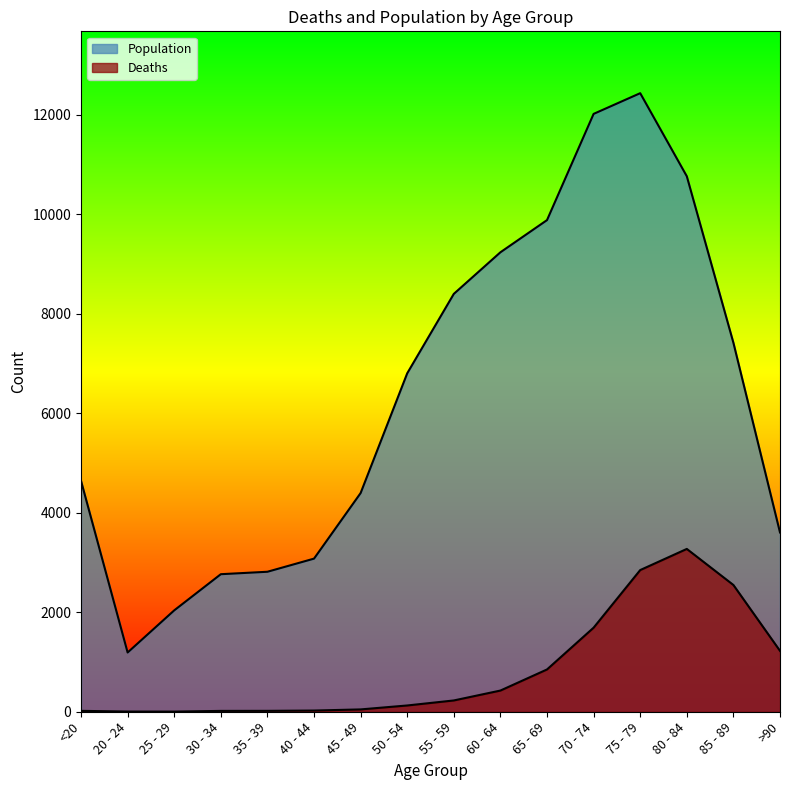

Which series has the largest range (max minus min)?

Population